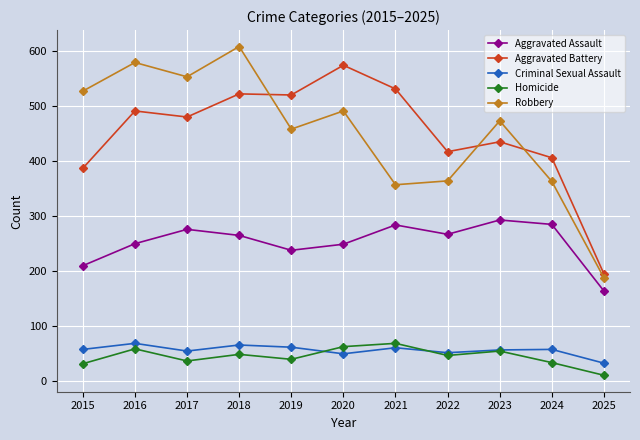

What is the value of the Criminal Sexual Assault point at the 4th from the left?

66